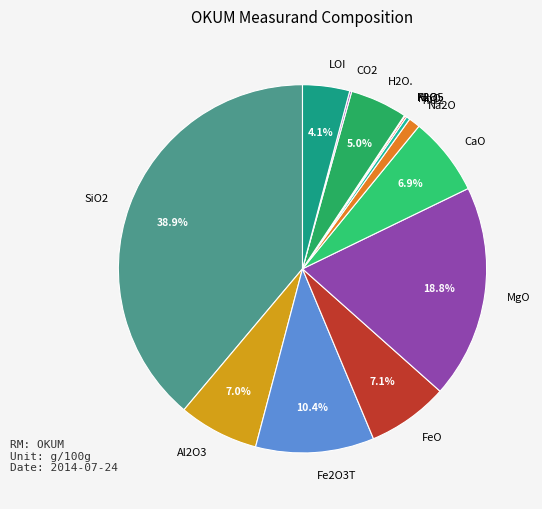

What portion of the pie excludes LOI?

95.9%